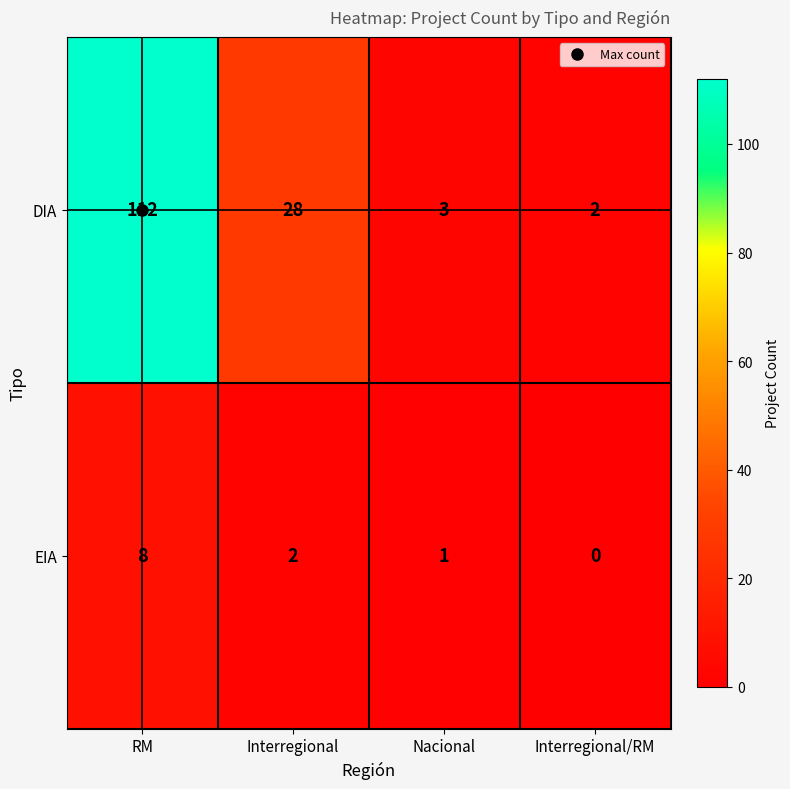

What is the difference between the maximum and second lowest values in the EIA series?

7